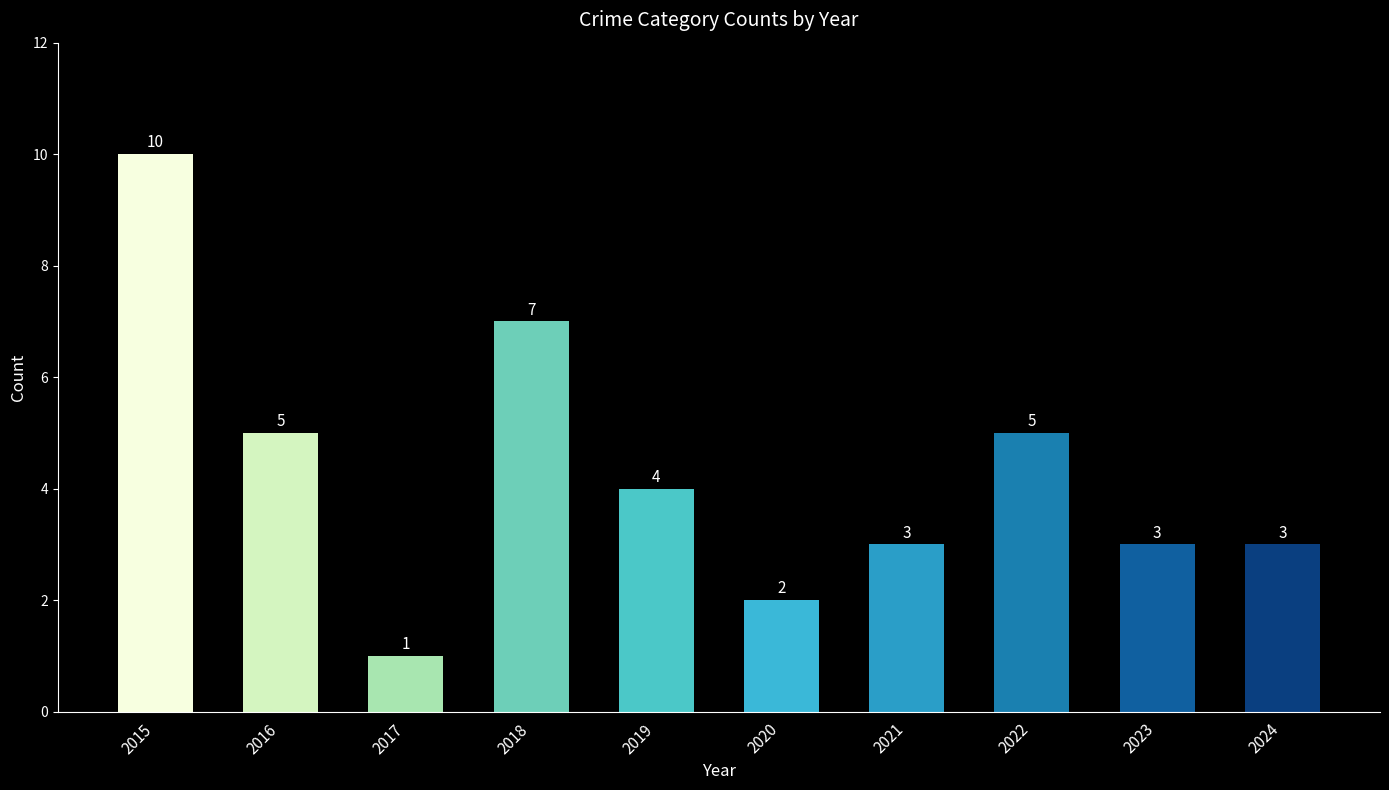

What is the sum of all values?

43